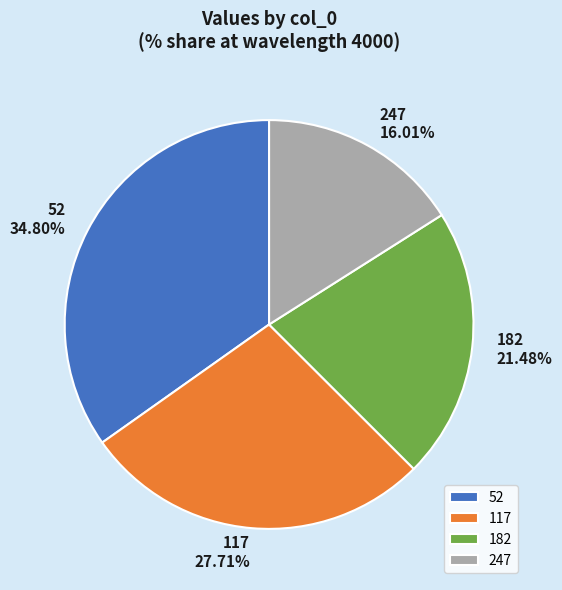

Combined, what portion of the pie is 247 and 117?

43.7%